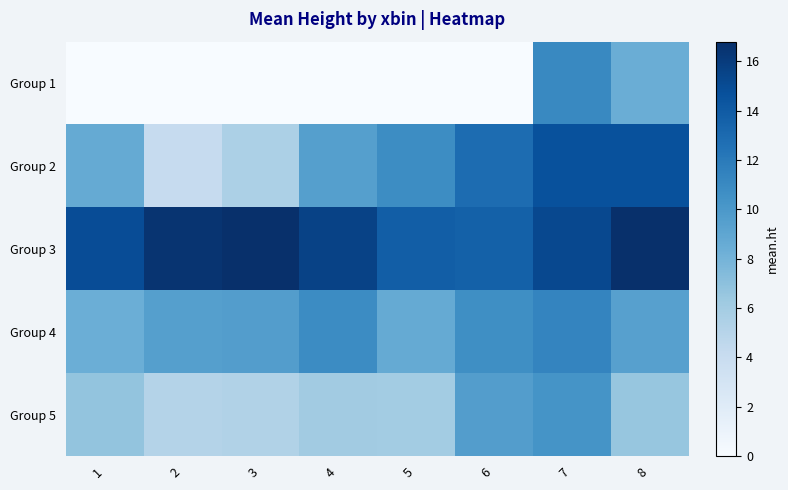

At 1, list the series in order from largest to smallest.

Group 3, Group 2, Group 4, Group 5, Group 1